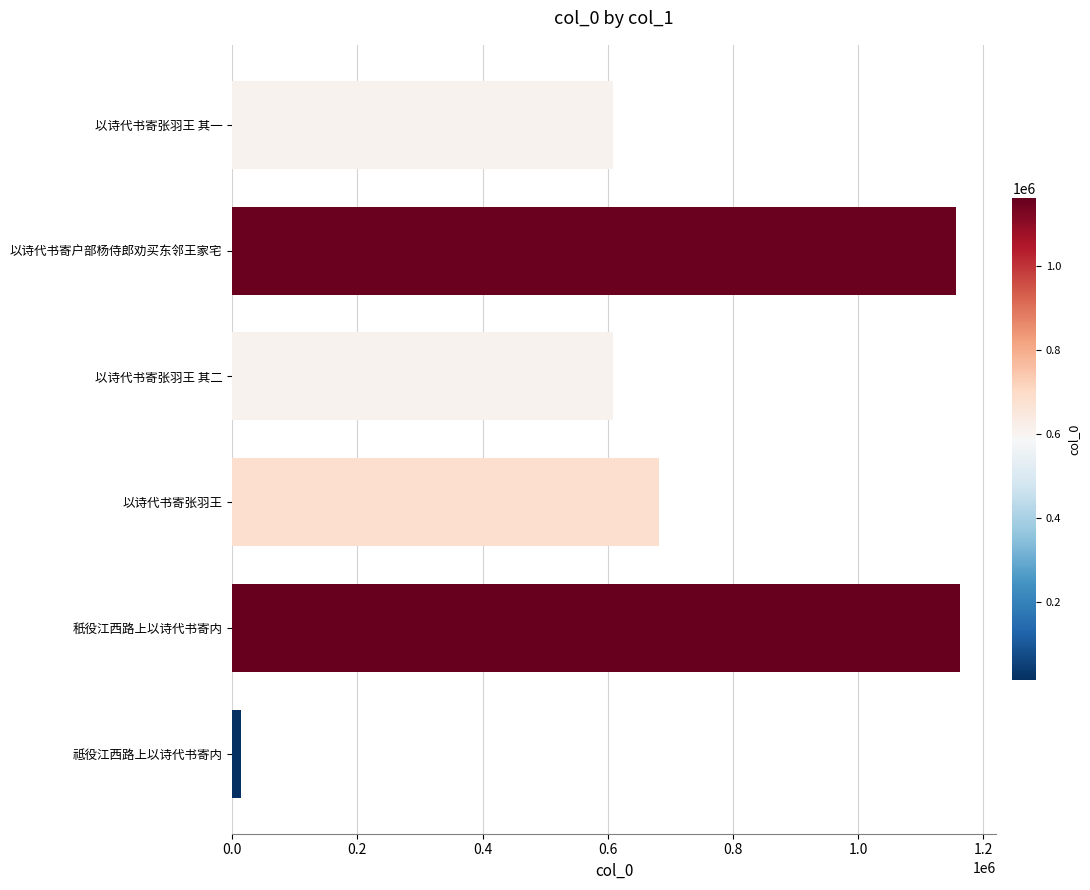

What is the difference between the maximum and minimum values?

1148260